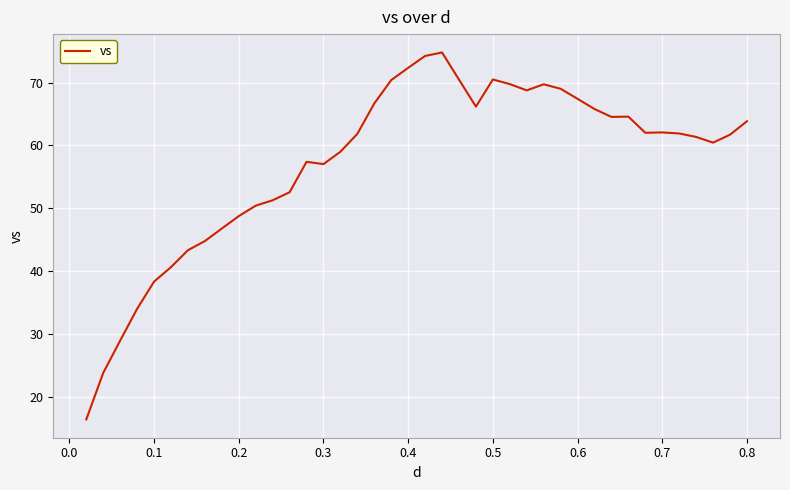

What is the minimum value shown in the chart?

16.4